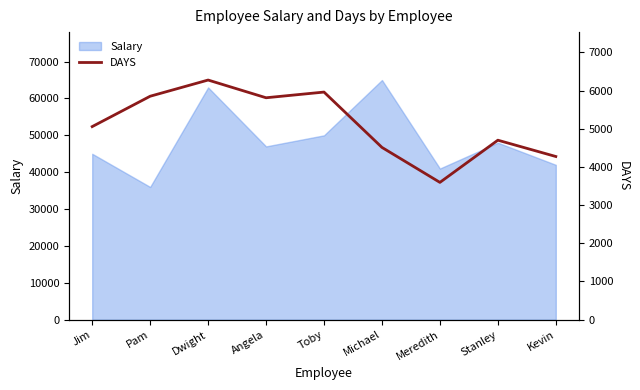

What is the difference between the maximum and second lowest values?

2002